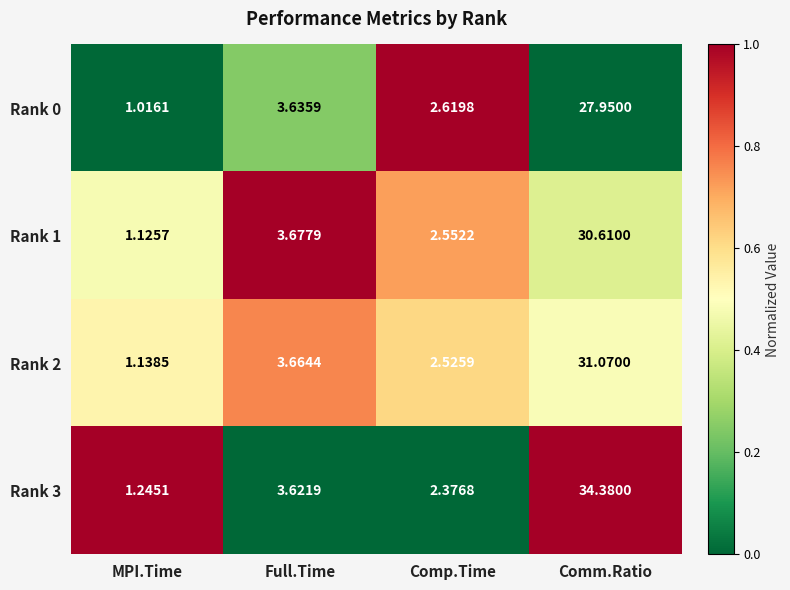

At which label does Rank 0 reach its minimum?

MPI.Time